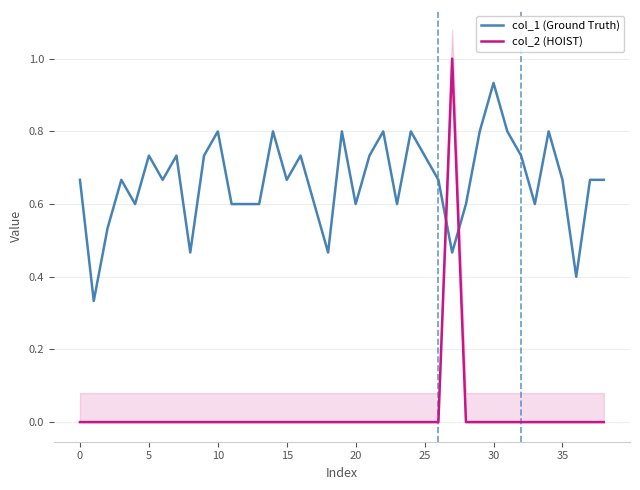

Is the value of col_2 (HOIST) at 23 greater than the value of col_1 (Ground Truth) at 13?

No